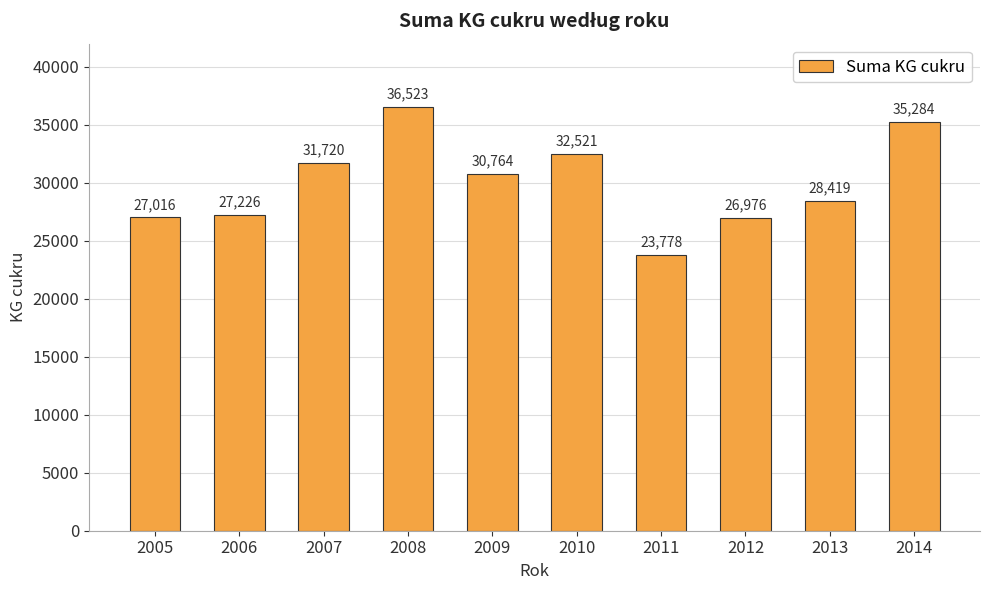

How many bars are there in total?

10